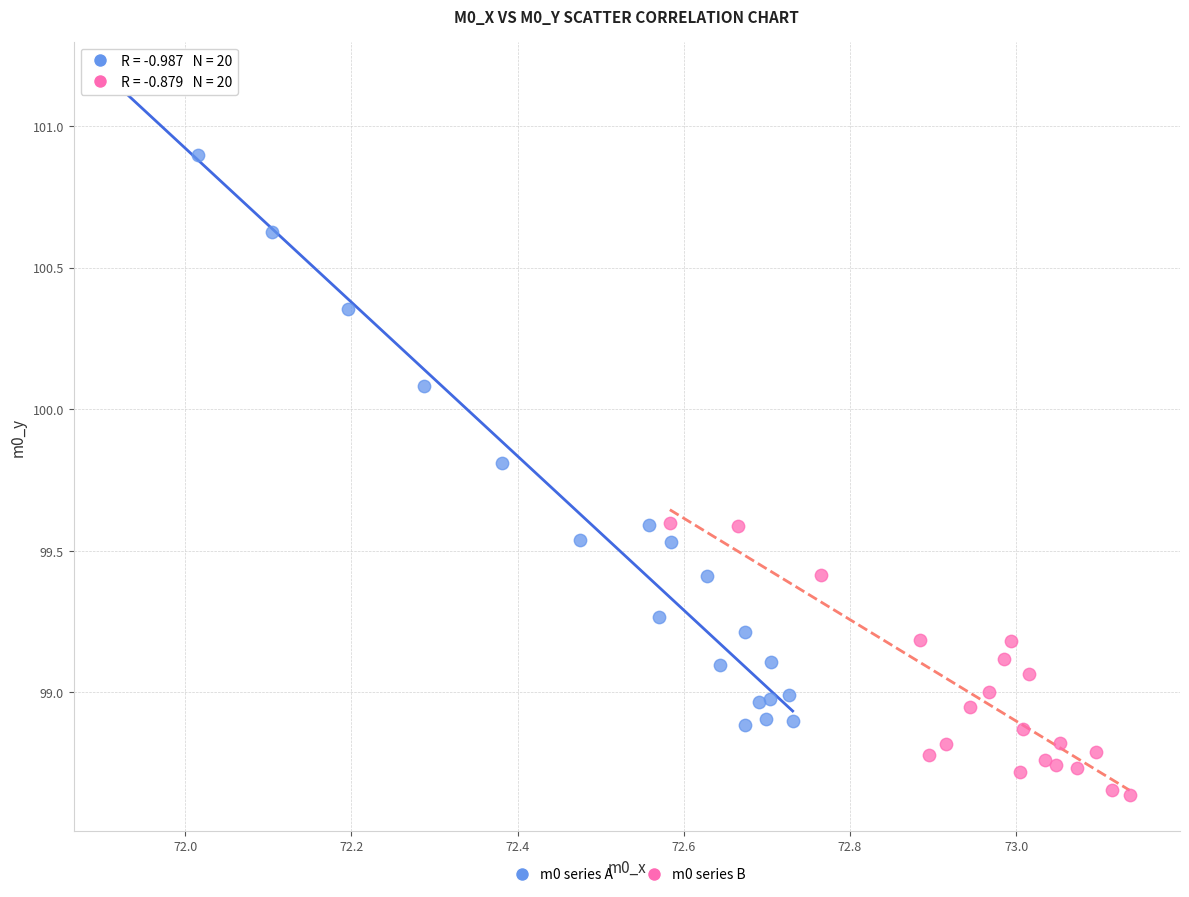

Which series has the largest Y range (max minus min)?

m0 series A